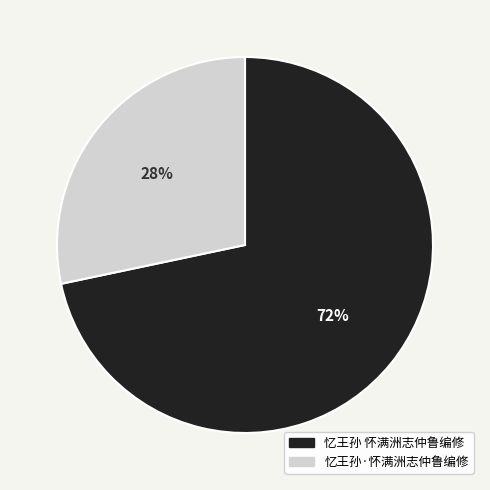

Does 忆王孙 怀满洲志仲鲁编修 represent more than half of the total?

Yes